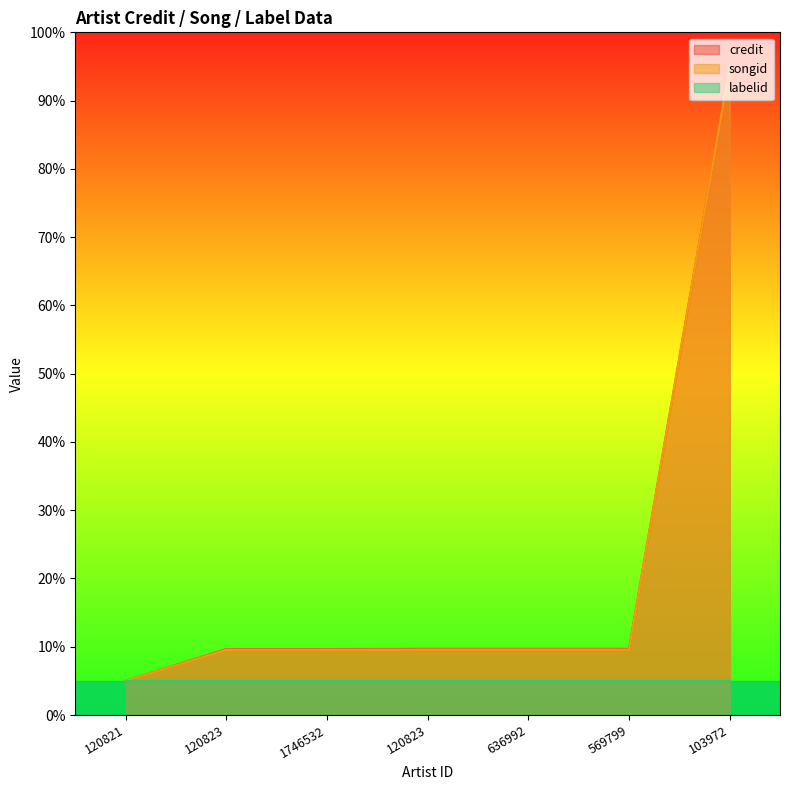

True or false: songid and credit intersect in this chart.

False